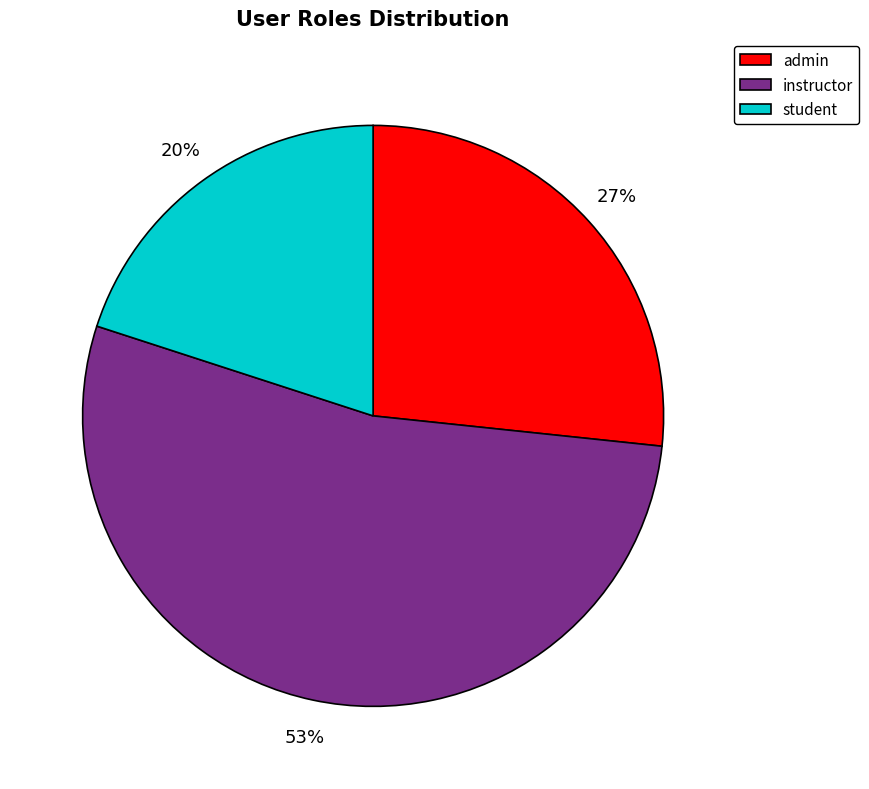

Between student and admin, which is larger?

admin